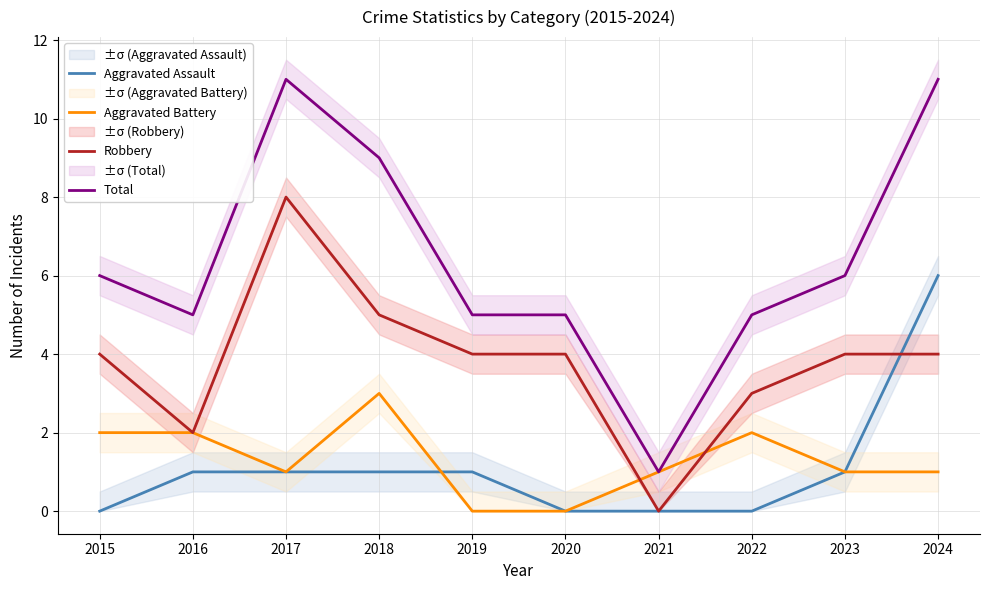

What is the difference between the maximum and minimum values in the Robbery series?

8